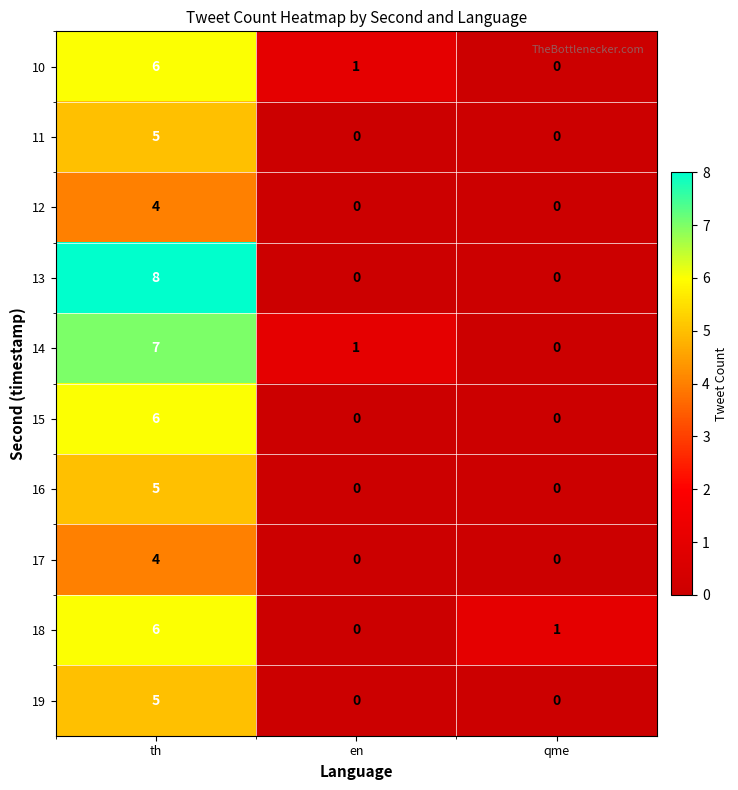

Reading left to right, transcribe all the data shown in this chart.

10: th=6	en=1	qme=0
11: th=5	en=0	qme=0
12: th=4	en=0	qme=0
13: th=8	en=0	qme=0
14: th=7	en=1	qme=0
15: th=6	en=0	qme=0
16: th=5	en=0	qme=0
17: th=4	en=0	qme=0
18: th=6	en=0	qme=1
19: th=5	en=0	qme=0